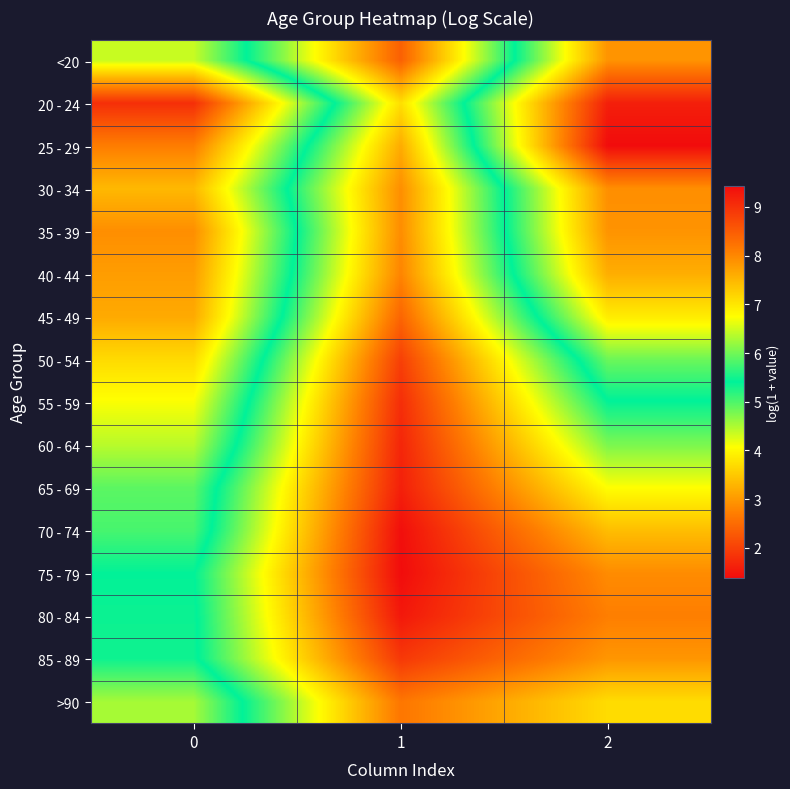

Rank the series by their maximum value, from highest to lowest.

75 - 79, 70 - 74, 80 - 84, 65 - 69, 60 - 64, 55 - 59, 85 - 89, 50 - 54, <20, 45 - 49, >90, 40 - 44, 35 - 39, 30 - 34, 25 - 29, 20 - 24